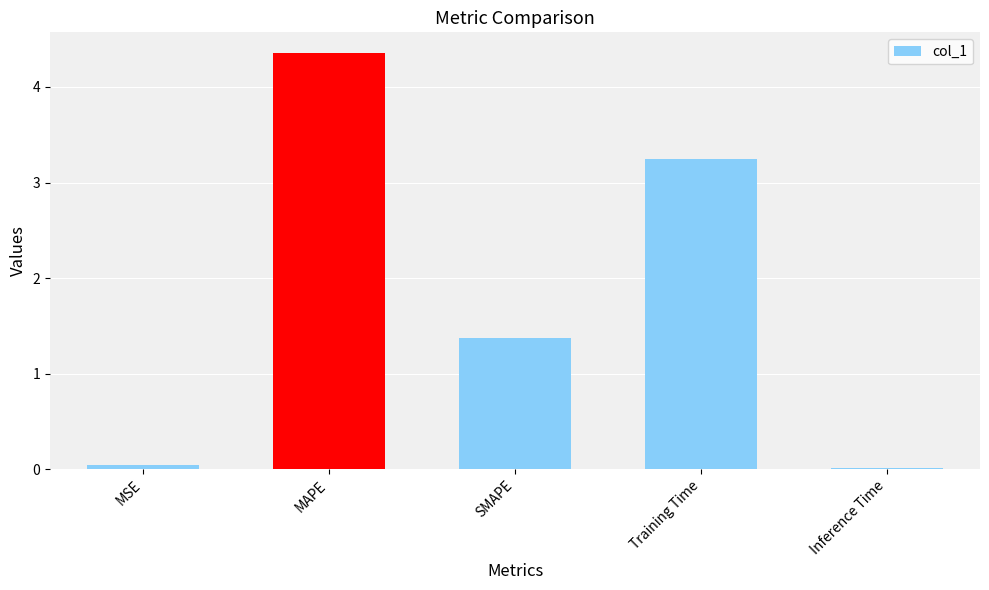

Where is the data nearest to the value 2?

SMAPE